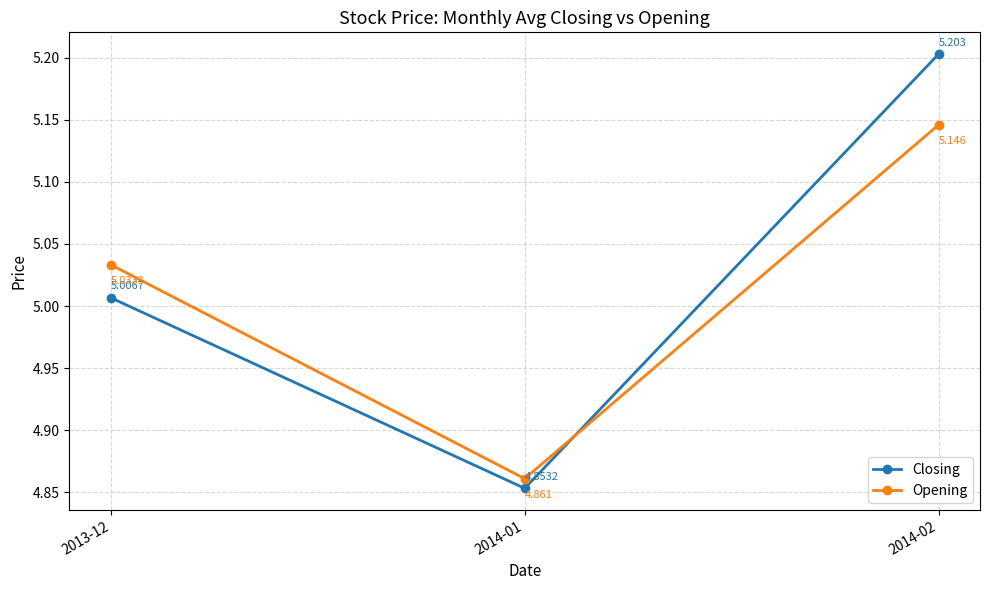

Rank the series by their average value, from lowest to highest.

Opening, Closing